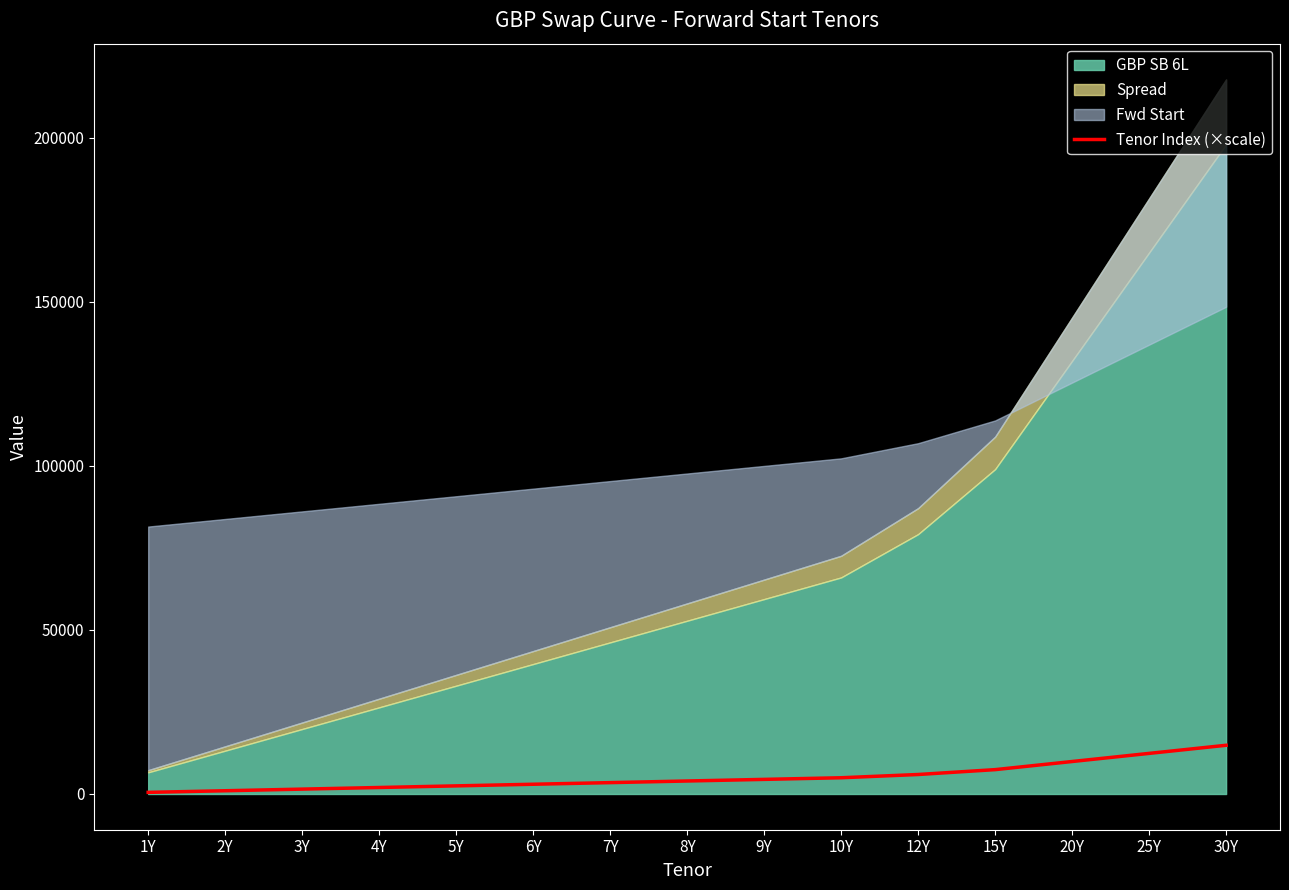

What is the average value?

5181